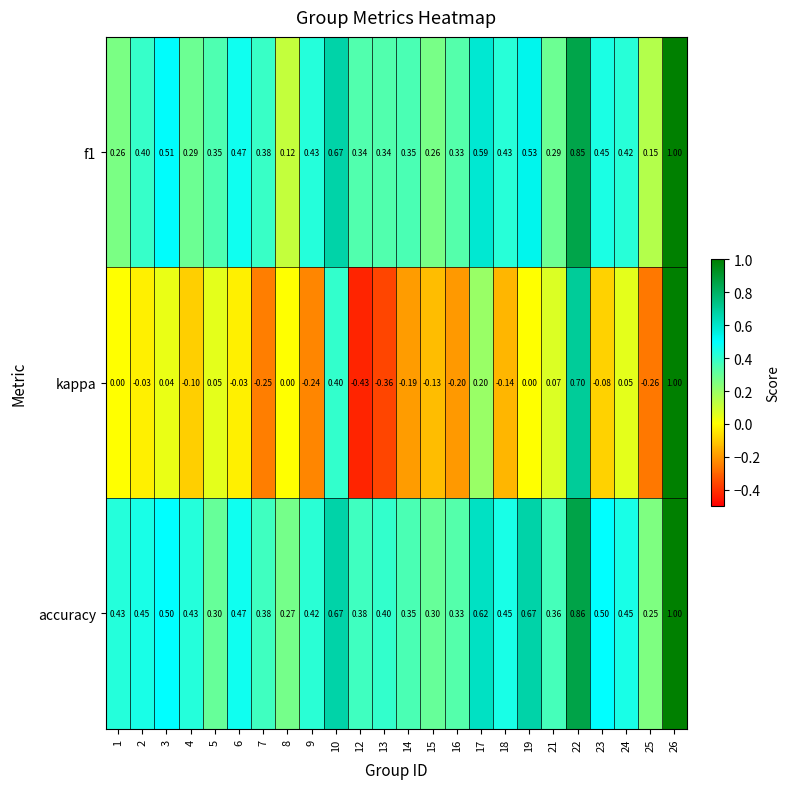

Which series has the largest total across all categories?

accuracy